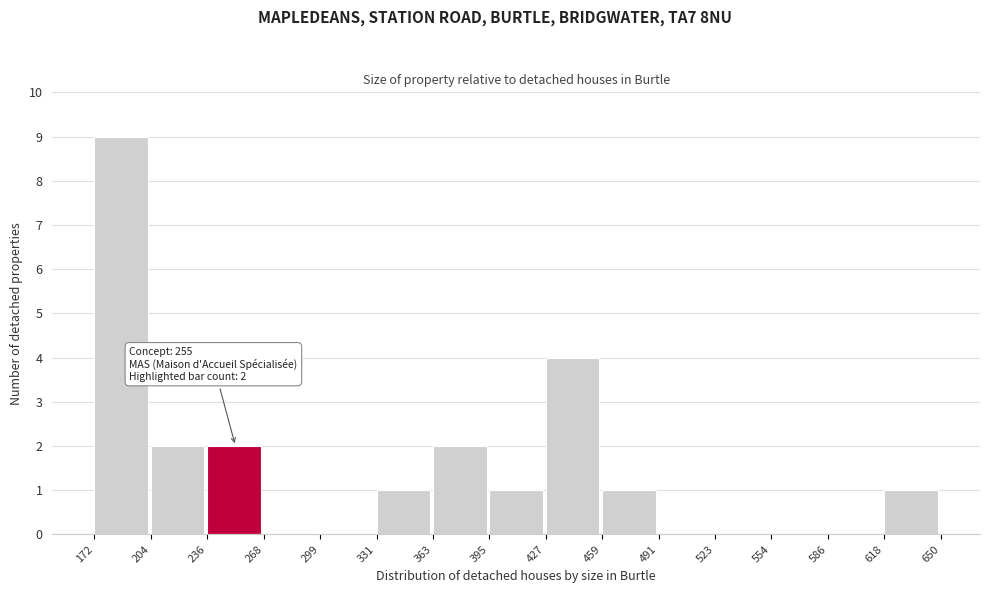

Over which range of the x-axis is the bar tallest?

172 to 204